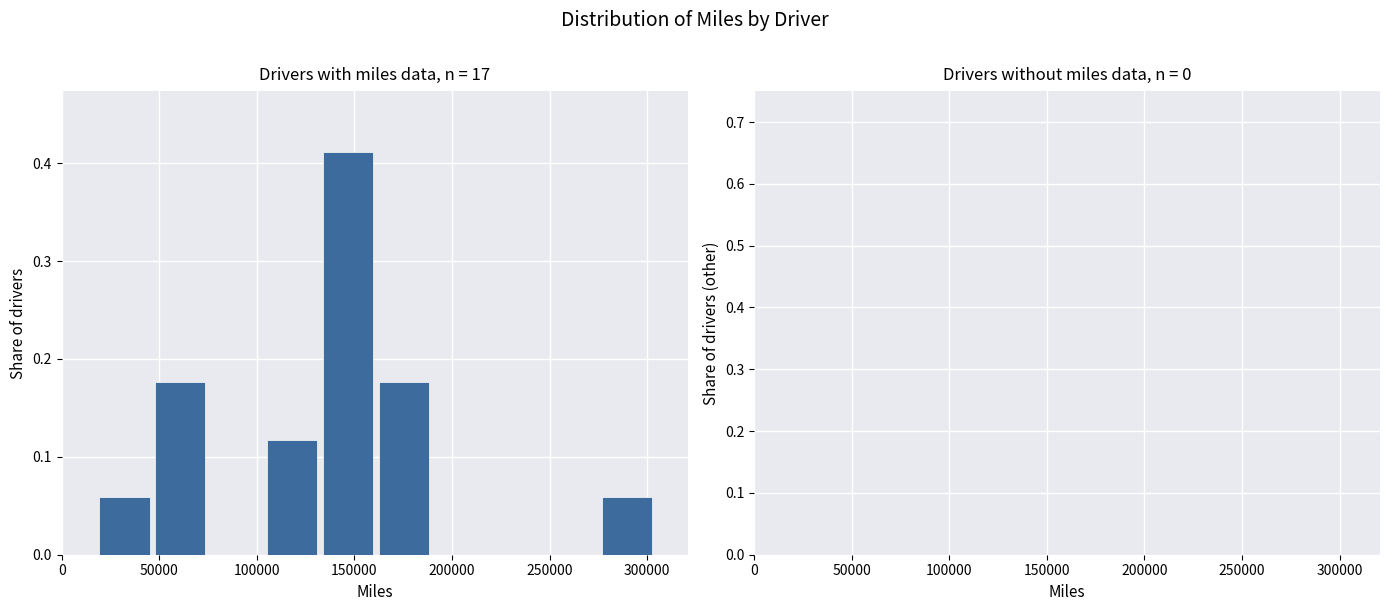

Which range on the x-axis has the tallest bar?

135000 to 160000